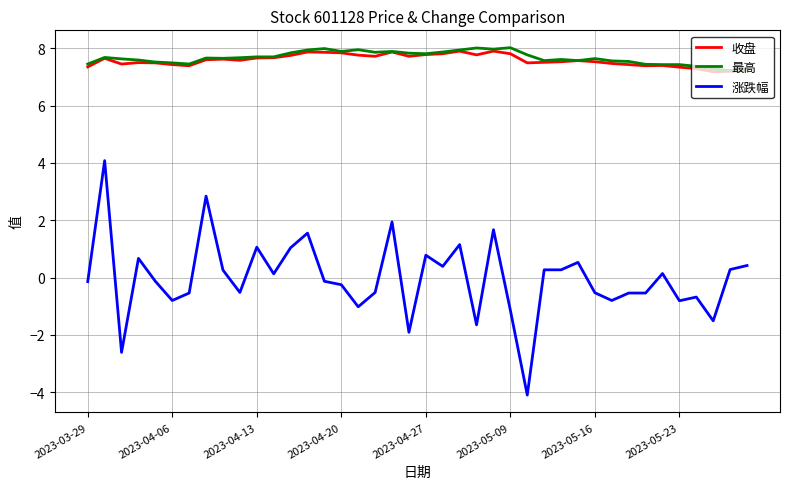

How many values in the 涨跌幅 series are below 0?

21